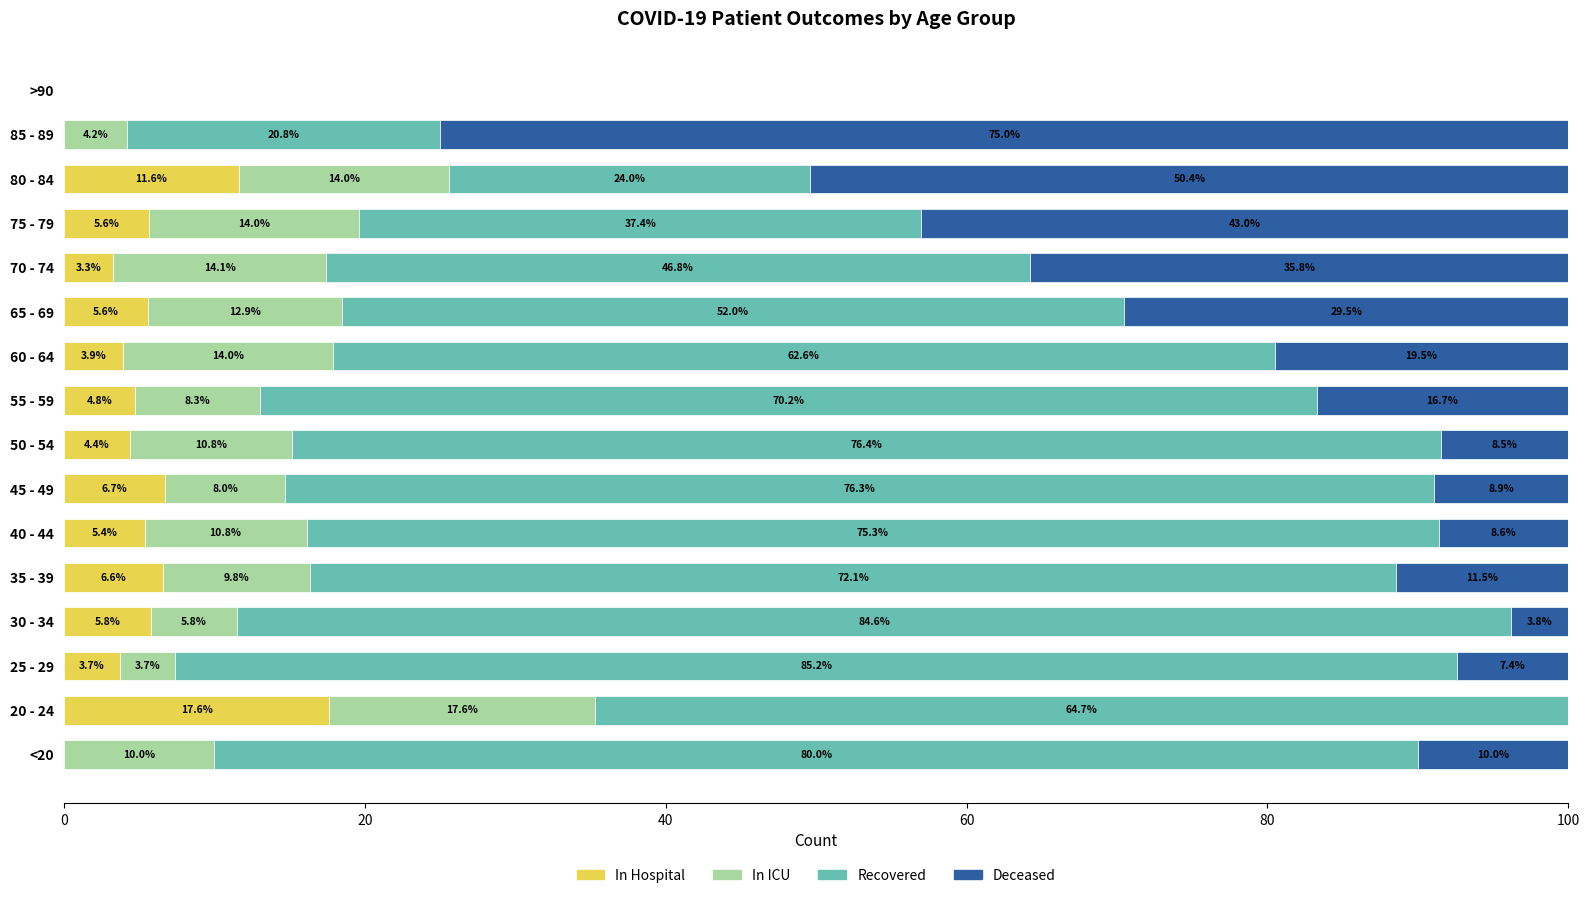

What is the total value across all series at 65 - 69?

100.0